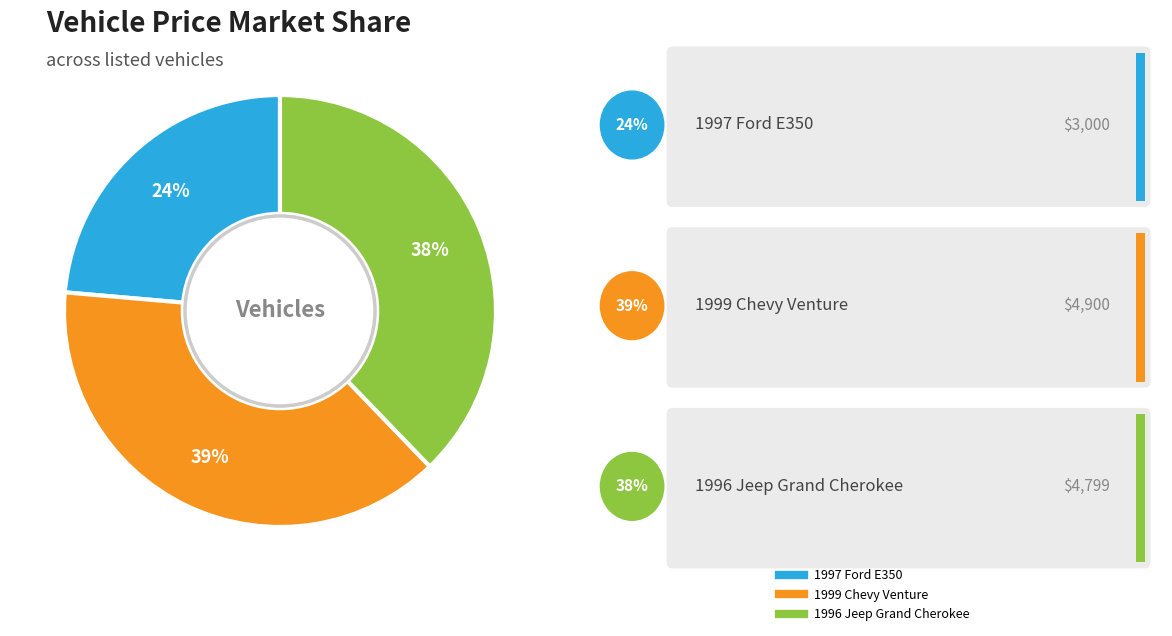

To the nearest percent, what is the difference between the largest and smallest slice percentages?

15%